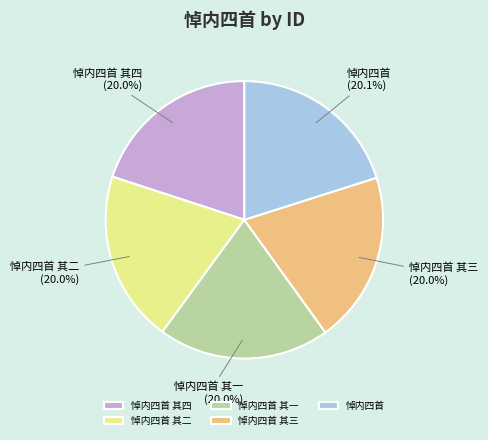

Is 悼内四首 其二 the majority of the pie?

No